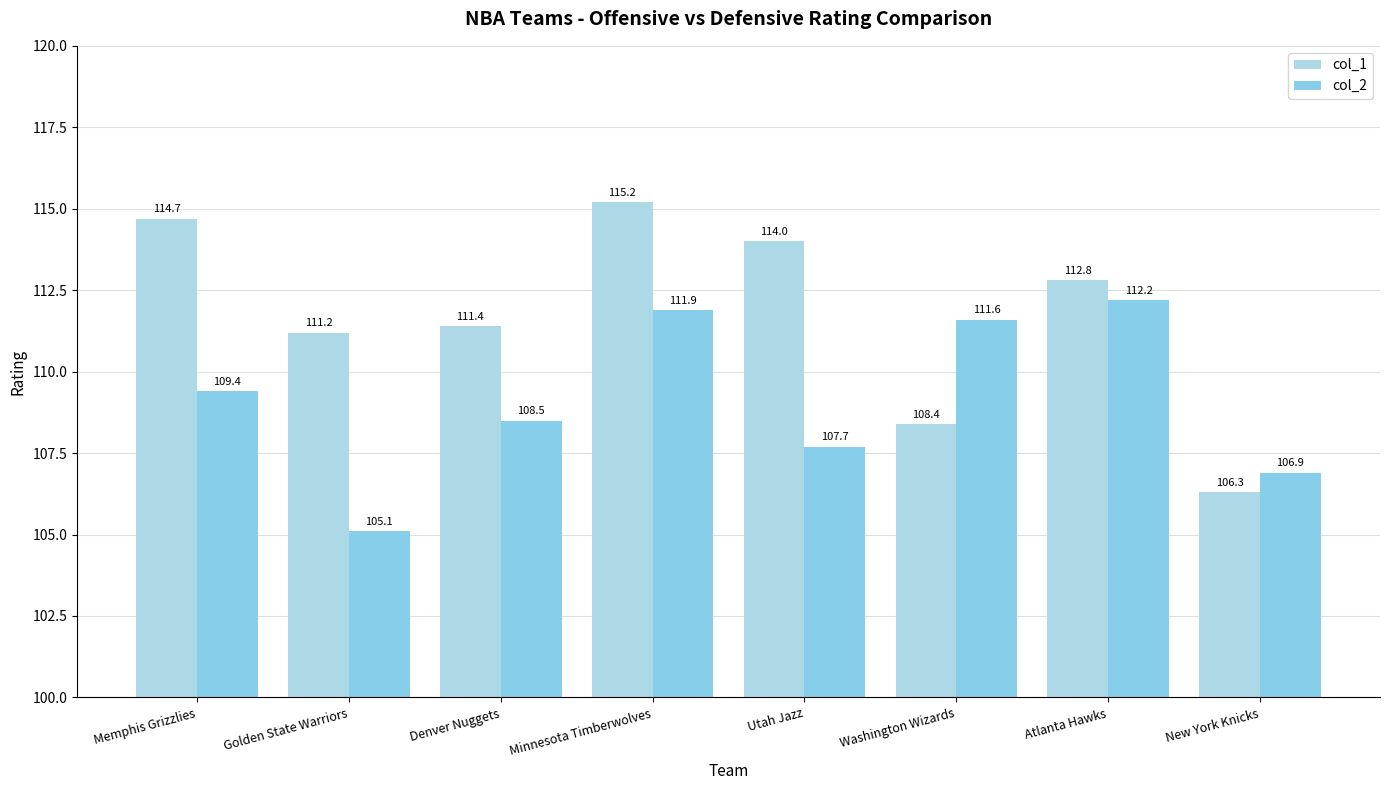

What is the value of the col_1 bar at the 1st from the left?

114.7